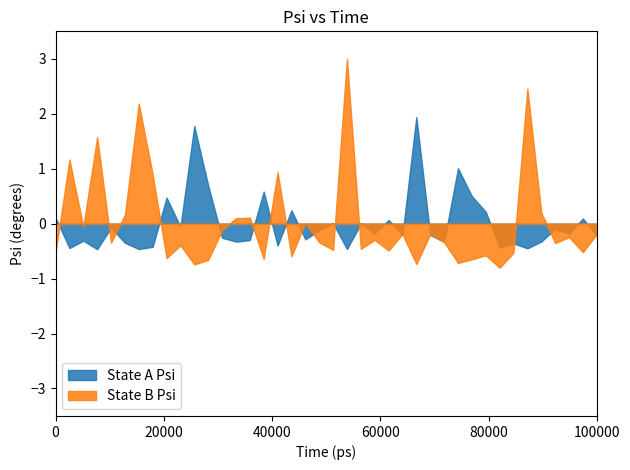

What is the maximum value for State A Psi?

1.9